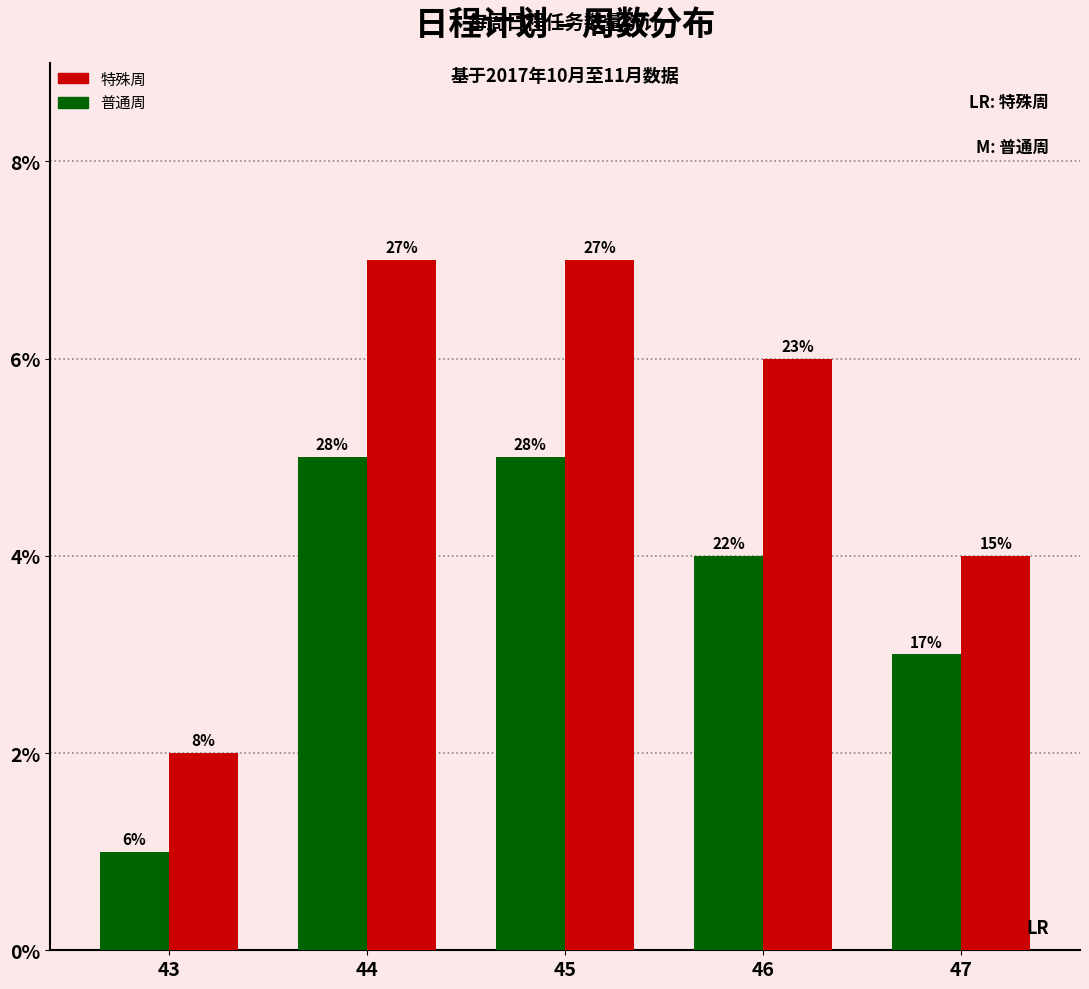

List the series in order of their overall mean, lowest first.

普通周, 特殊周